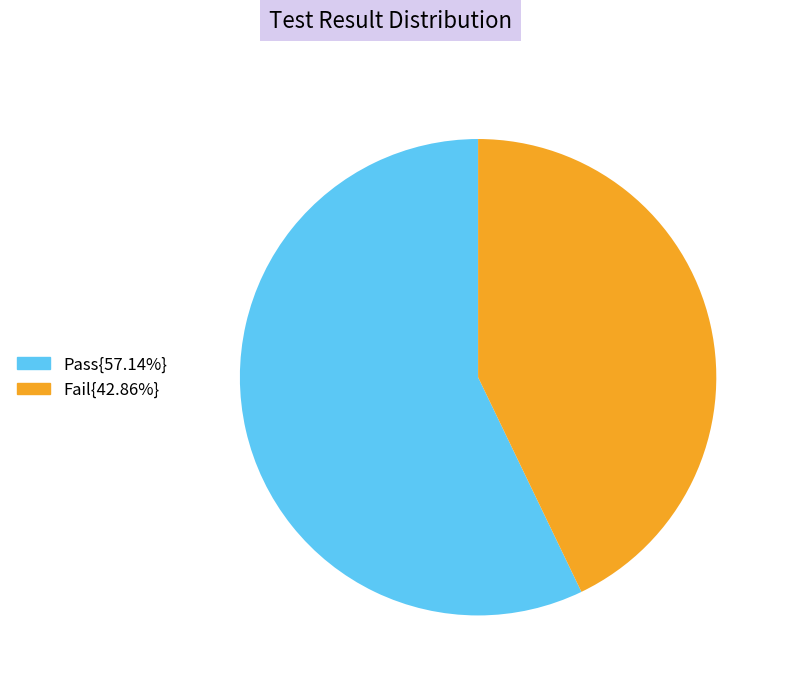

Does any single category account for the majority?

Yes